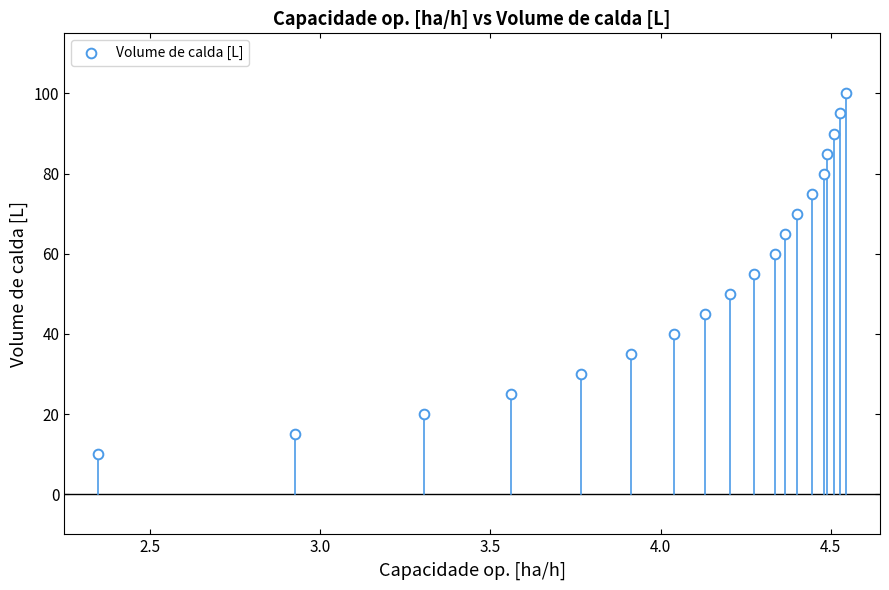

What is the range of Y values (max minus min)?

90